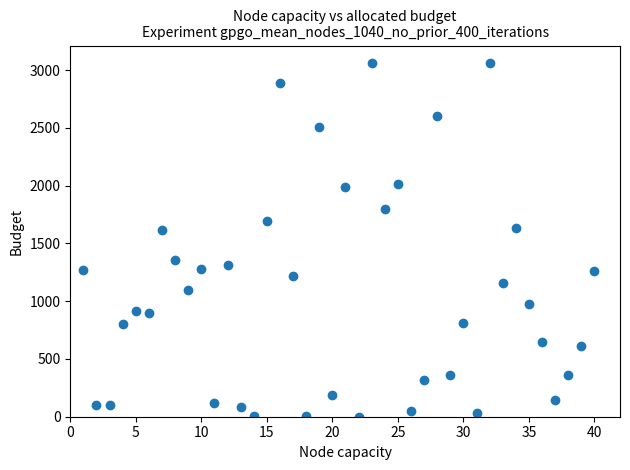

What is the range of X values (max minus min)?

39